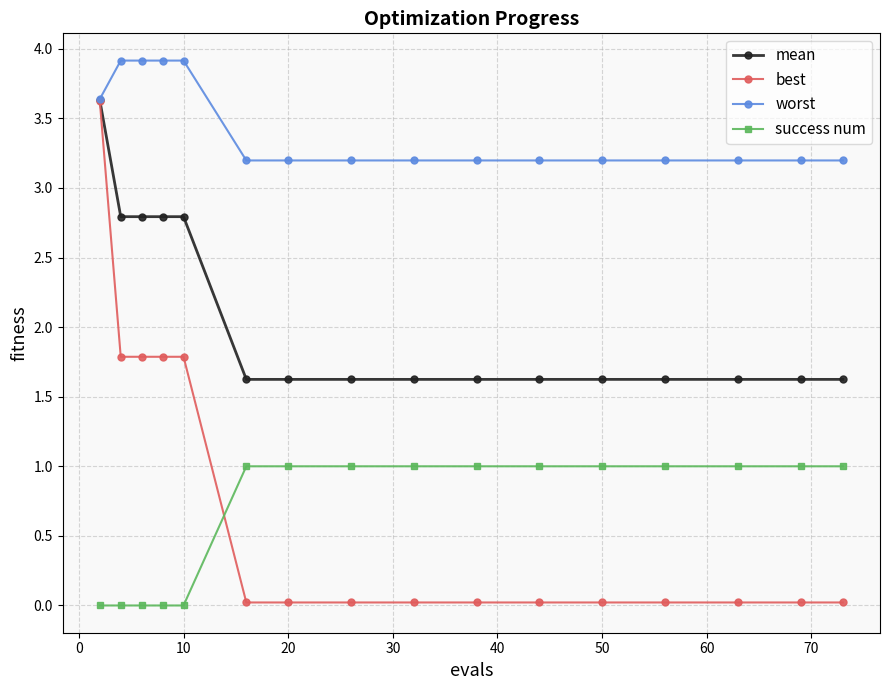

True or false: success num and worst intersect in this chart.

False